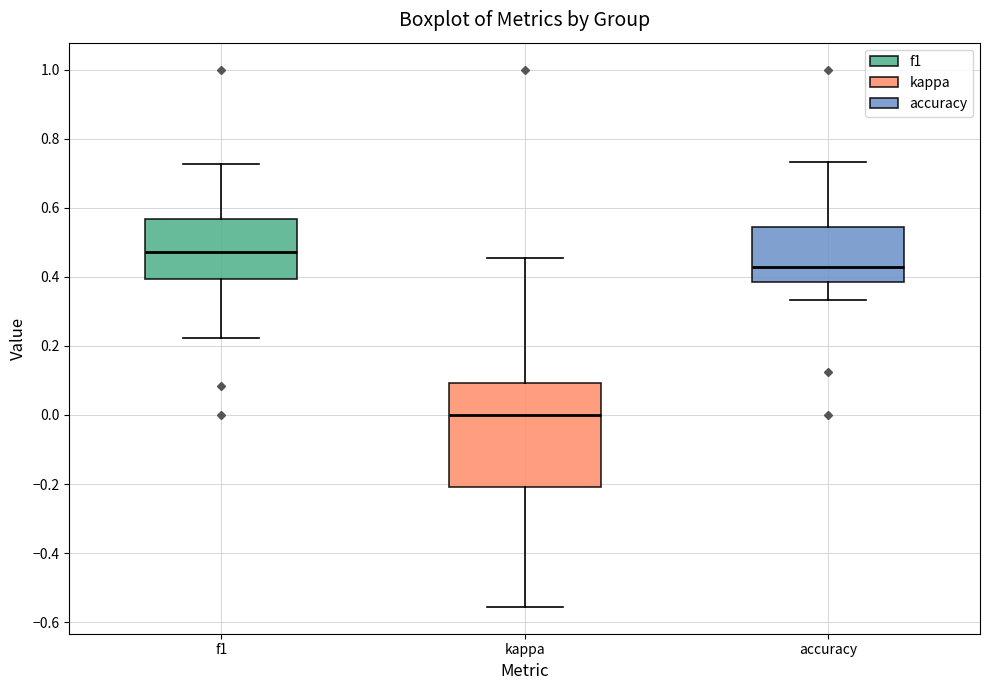

Which box is the tallest, from its lower edge to its upper edge?

kappa